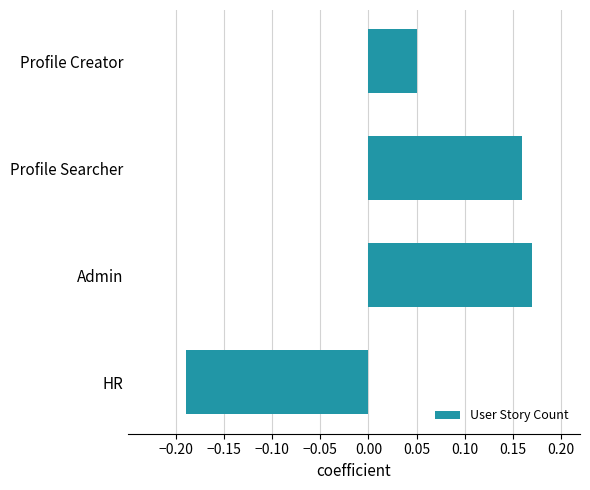

Rank the categories by value from lowest to highest.

HR, Profile Creator, Profile Searcher, Admin